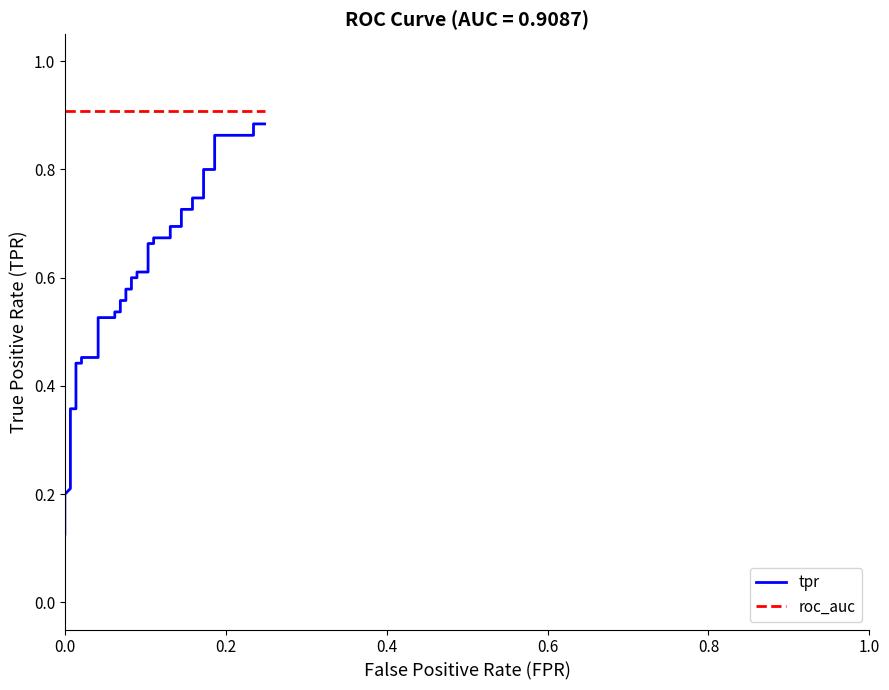

True or false: tpr has more than 1 interior local peaks.

False